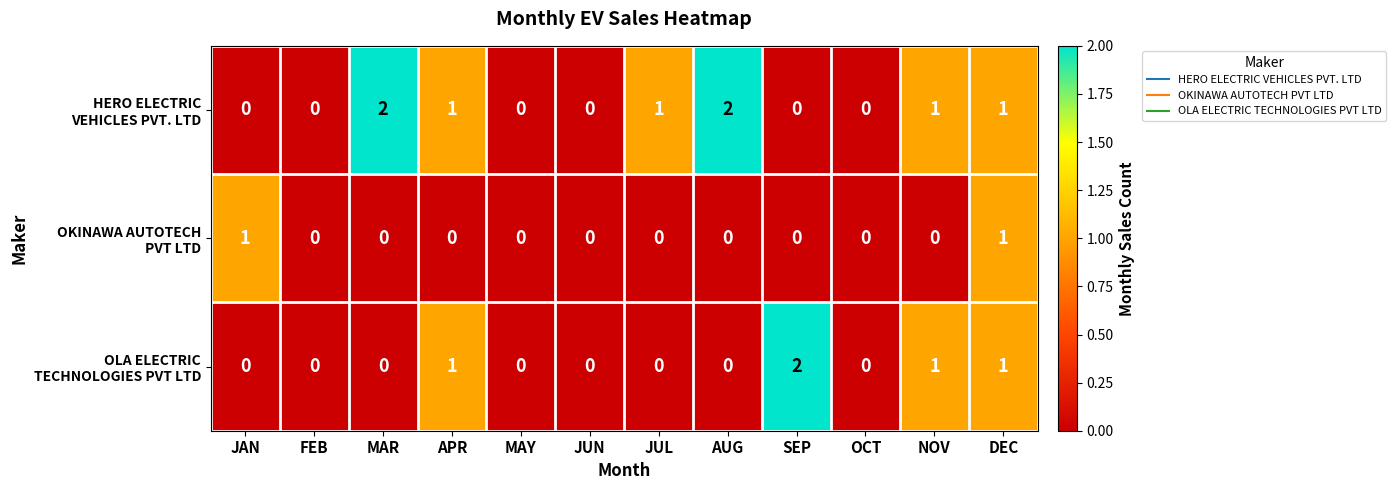

At which category is the sum across all series the highest?

DEC